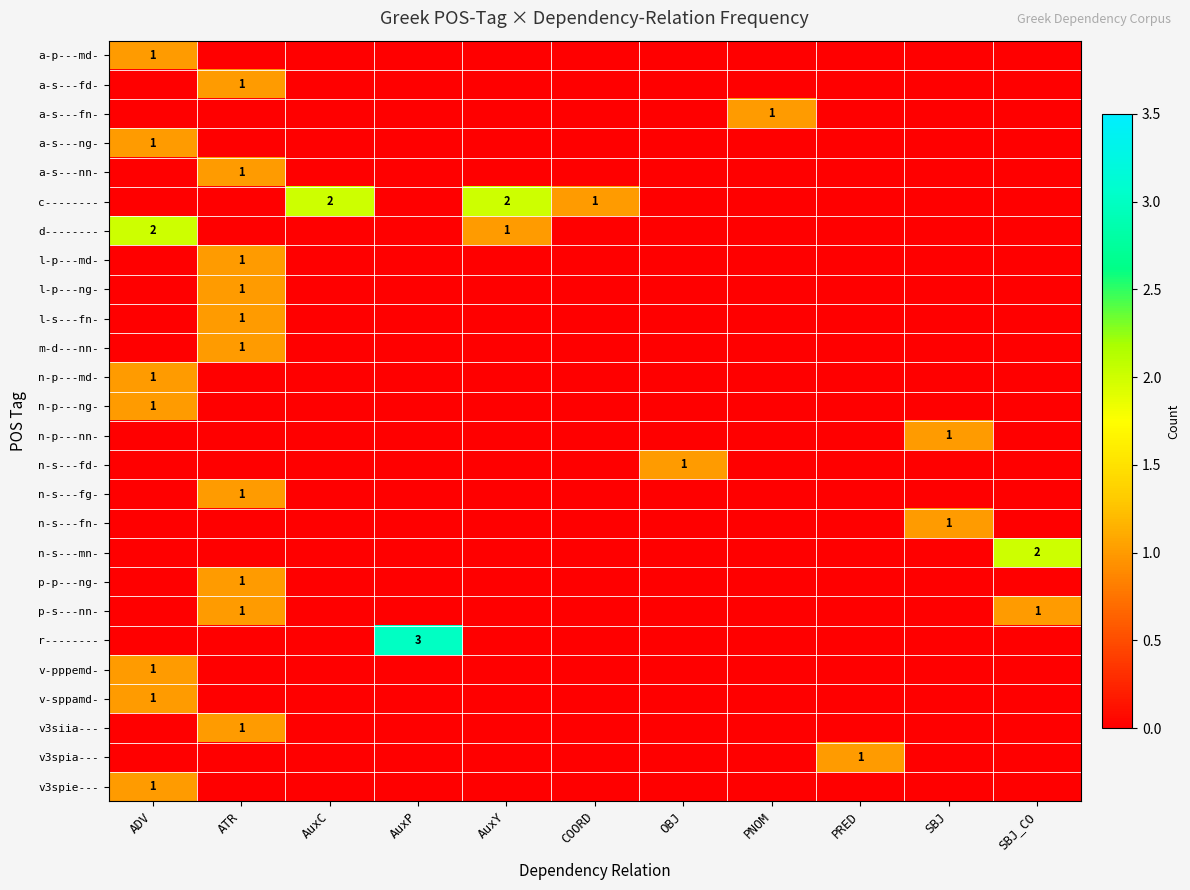

The value of n-s---fn- at AuxC is 0. True or false?

True